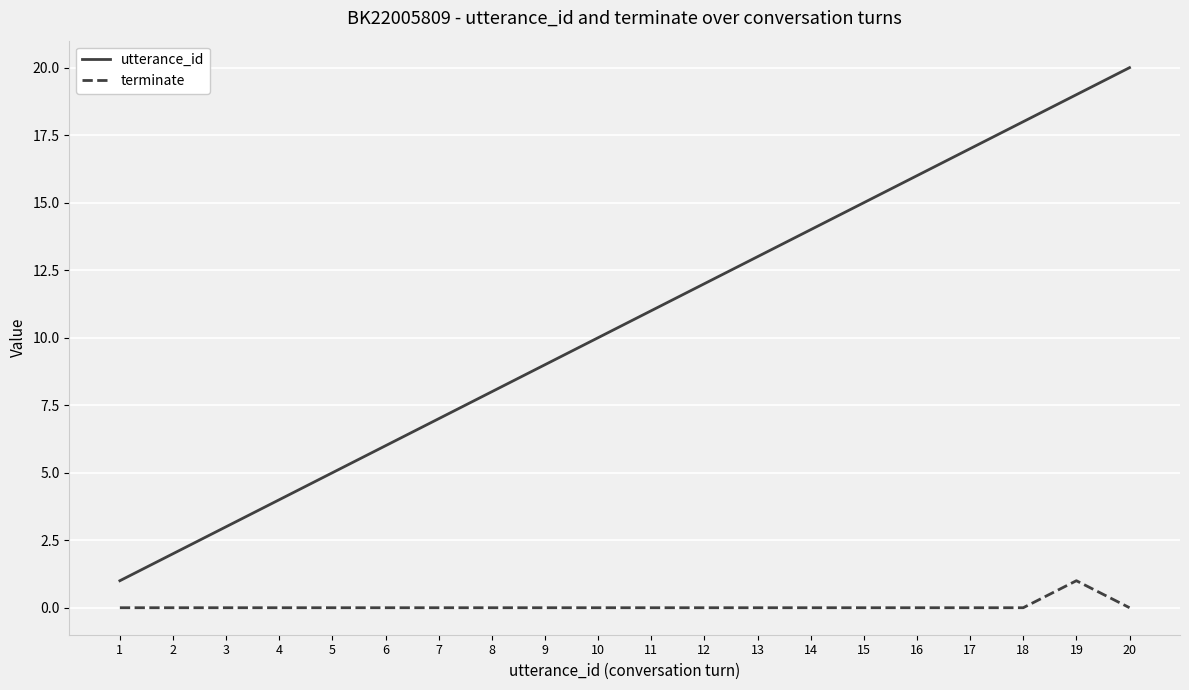

Reading left to right, transcribe all the data shown in this chart.

utterance_id: 1=1	2=2	3=3	4=4	5=5	6=6	7=7	8=8	9=9	10=10	11=11	12=12	13=13	14=14	15=15	16=16	17=17	18=18	19=19	20=20
terminate: 1=0	2=0	3=0	4=0	5=0	6=0	7=0	8=0	9=0	10=0	11=0	12=0	13=0	14=0	15=0	16=0	17=0	18=0	19=1	20=0